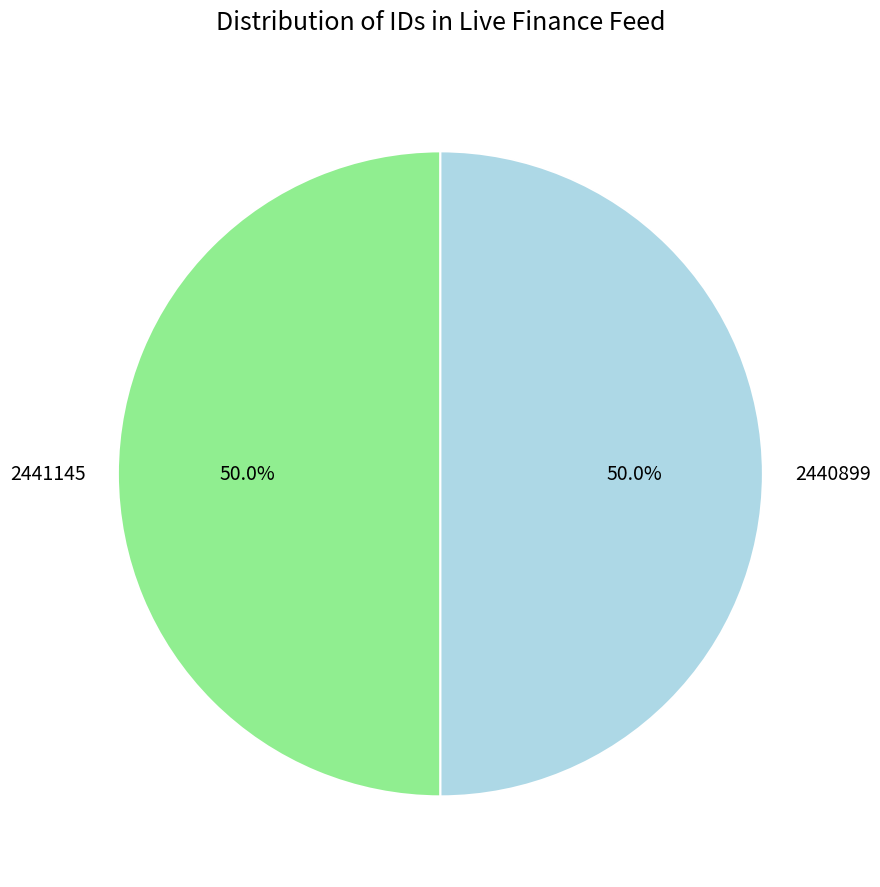

What percentage do 2440899 and 2441145 together represent?

100.0%